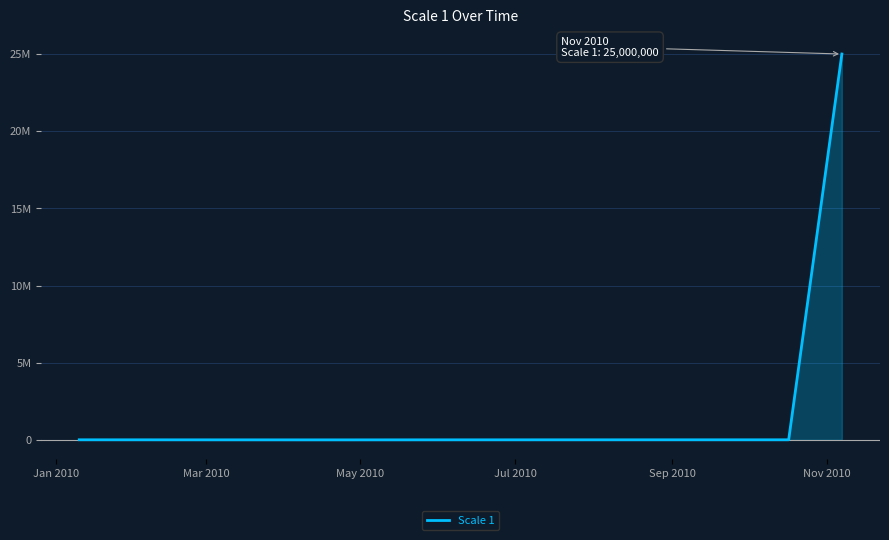

What is the average value?

4169783